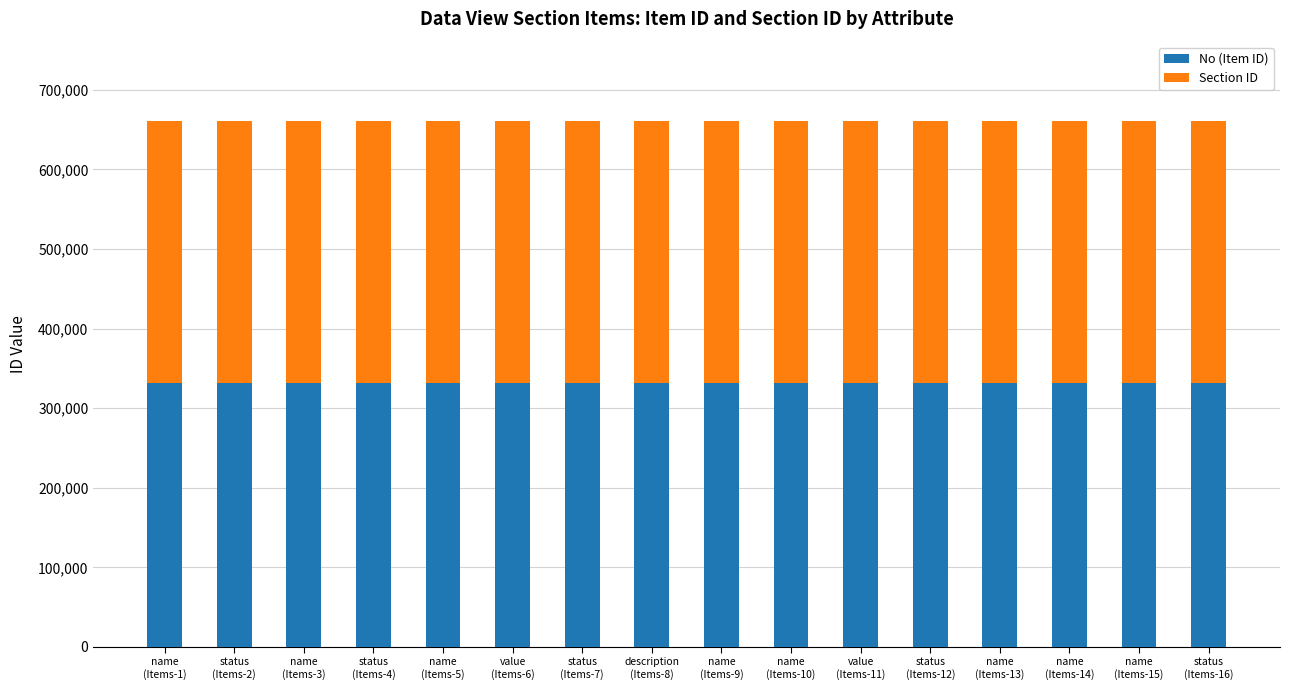

What is the sum of all No (Item ID) values?

5297736